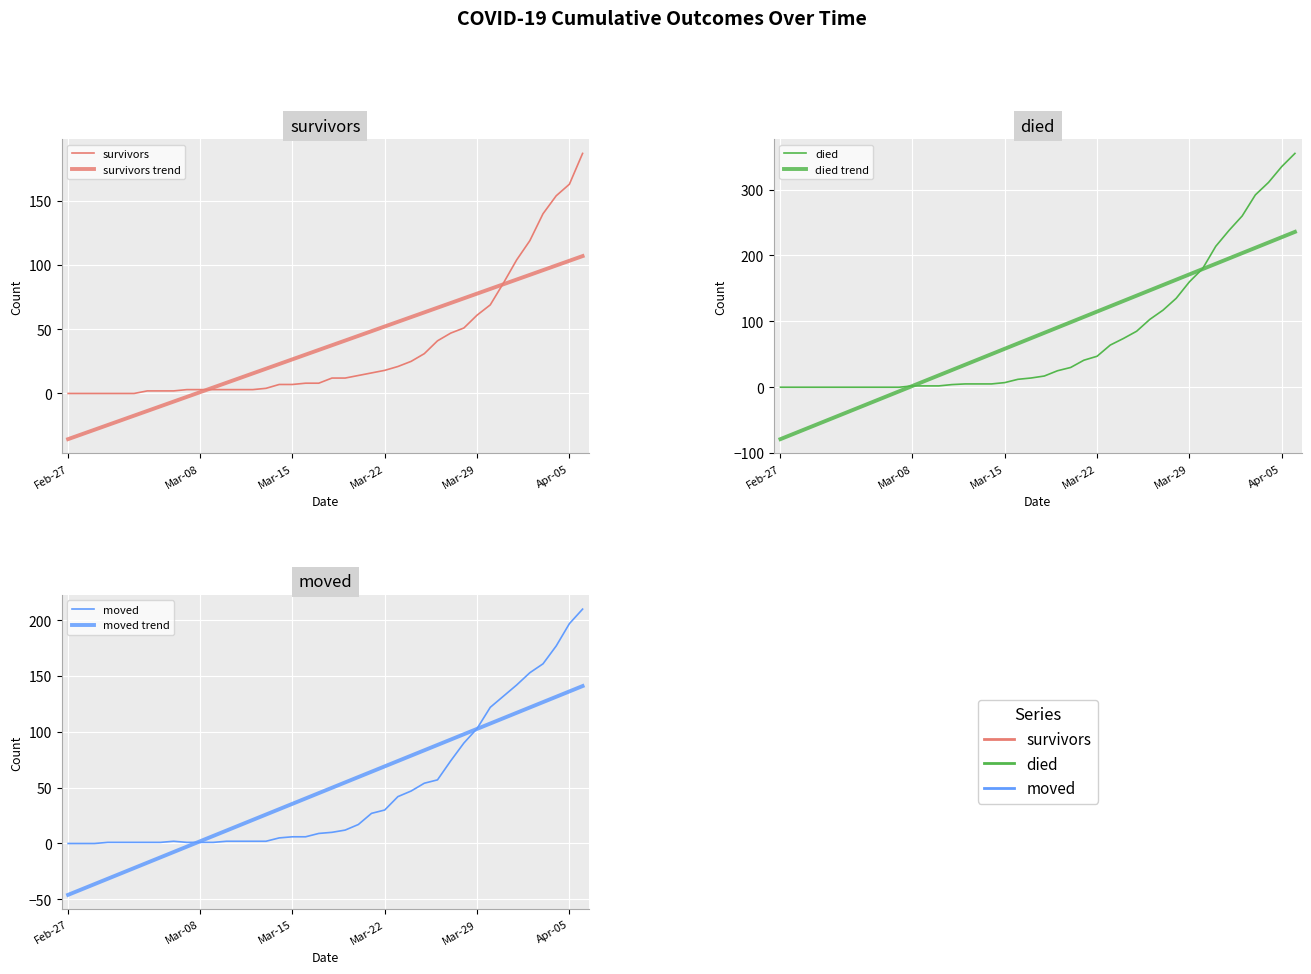

Reading left to right, transcribe all the data shown in this chart.

survivors: 0.0	0.0	0.0	0.0	0.0	0.0	2.0	2.0	2.0	3.0	3.0	3.0	3.0	3.0	3.0	4.0	7.0	7.0	8.0	8.0	12.0	12.0	14.0	16.0	18.0	21.0	25.0	31.0	41.0	47.0	51.0	61.0	69.0	86.0	104.0	119.0	140.0	154.0	163.0	187.0
survivors trend: -35.6	-31.9	-28.3	-24.6	-20.9	-17.3	-13.6	-10.0	-6.3	-2.7	1.0	4.6	8.3	12.0	15.6	19.3	22.9	26.6	30.2	33.9	37.6	41.2	44.9	48.5	52.2	55.8	59.5	63.1	66.8	70.5	74.1	77.8	81.4	85.1	88.7	92.4	96.0	99.7	103.4	107.0
died: 0.0	0.0	0.0	0.0	0.0	0.0	0.0	0.0	0.0	0.0	2.0	2.0	2.0	4.0	5.0	5.0	5.0	7.0	12.0	14.0	17.0	25.0	30.0	41.0	47.0	64.0	74.0	85.0	103.0	117.0	135.0	160.0	180.0	214.0	238.0	260.0	292.0	311.0	335.0	355.0
died trend: -78.8	-70.7	-62.7	-54.6	-46.5	-38.5	-30.4	-22.3	-14.3	-6.2	1.9	9.9	18.0	26.1	34.1	42.2	50.3	58.4	66.4	74.5	82.6	90.6	98.7	106.8	114.8	122.9	131.0	139.0	147.1	155.2	163.2	171.3	179.4	187.4	195.5	203.6	211.7	219.7	227.8	235.9
moved: 0.0	0.0	0.0	1.0	1.0	1.0	1.0	1.0	2.0	1.0	1.0	1.0	2.0	2.0	2.0	2.0	5.0	6.0	6.0	9.0	10.0	12.0	17.0	27.0	30.0	42.0	47.0	54.0	57.0	74.0	90.0	103.0	122.0	132.0	142.0	153.0	161.0	177.0	197.0	210.0
moved trend: -46.0	-41.2	-36.4	-31.6	-26.8	-22.0	-17.2	-12.4	-7.6	-2.8	2.0	6.8	11.5	16.3	21.1	25.9	30.7	35.5	40.3	45.1	49.9	54.7	59.5	64.3	69.1	73.9	78.7	83.5	88.3	93.1	97.9	102.7	107.5	112.3	117.1	121.9	126.7	131.5	136.3	141.1